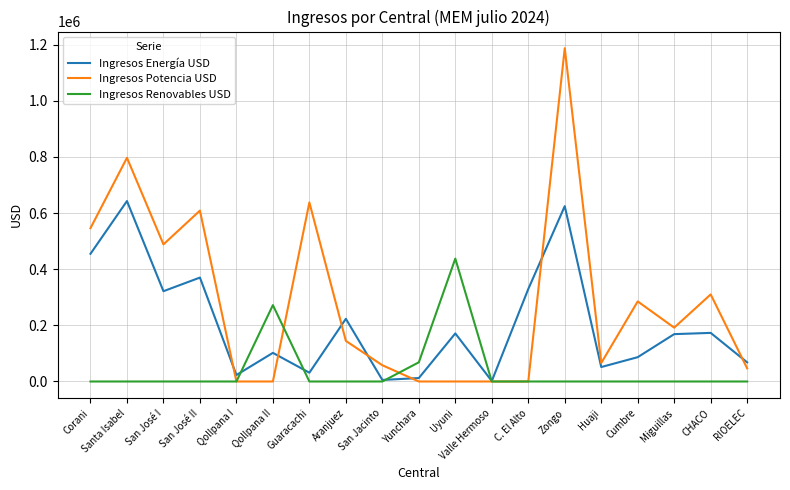

What is the highest value of the Ingresos Energía USD series?

642824.8